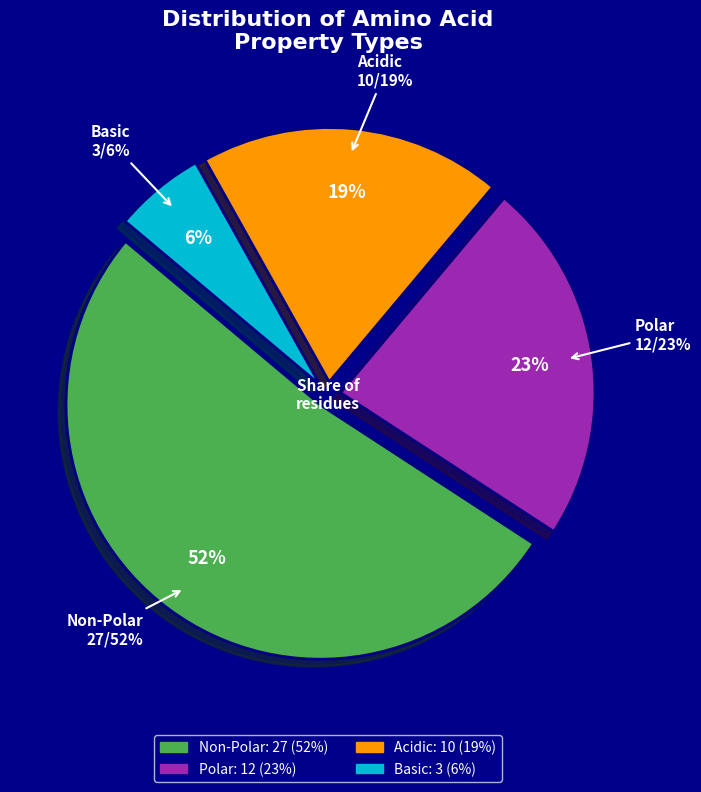

The polar slice represents 33% of the pie. True or false?

False